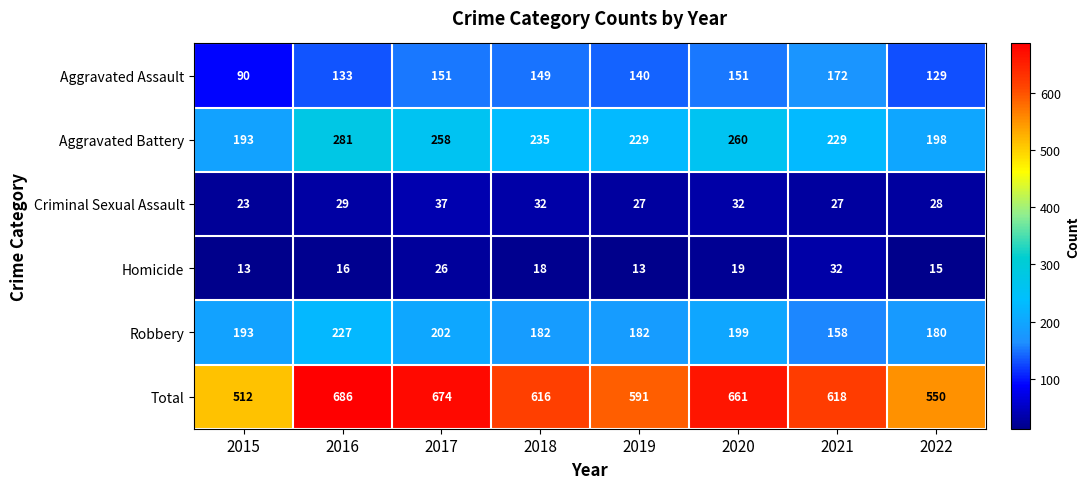

What is the sum of the Aggravated Assault values at 2022 and 2015?

219